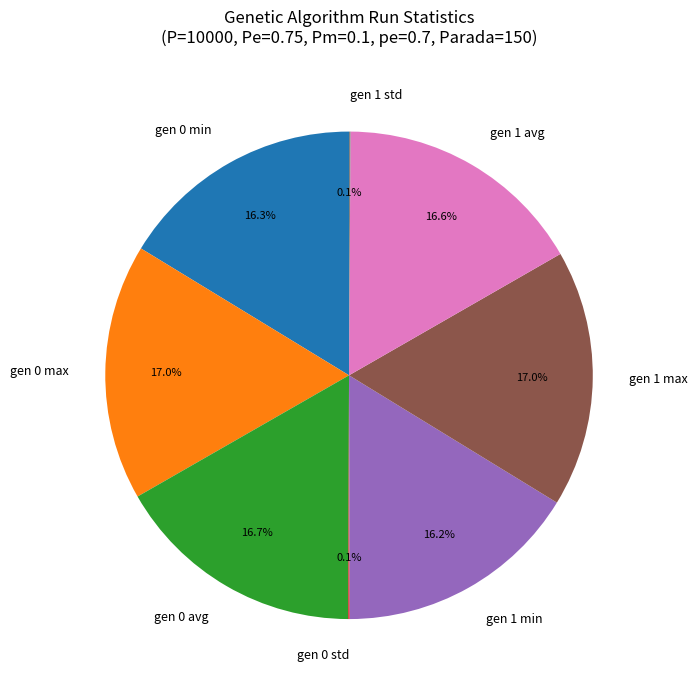

What is the total percentage of gen 1 avg and gen 0 max?

33.6%